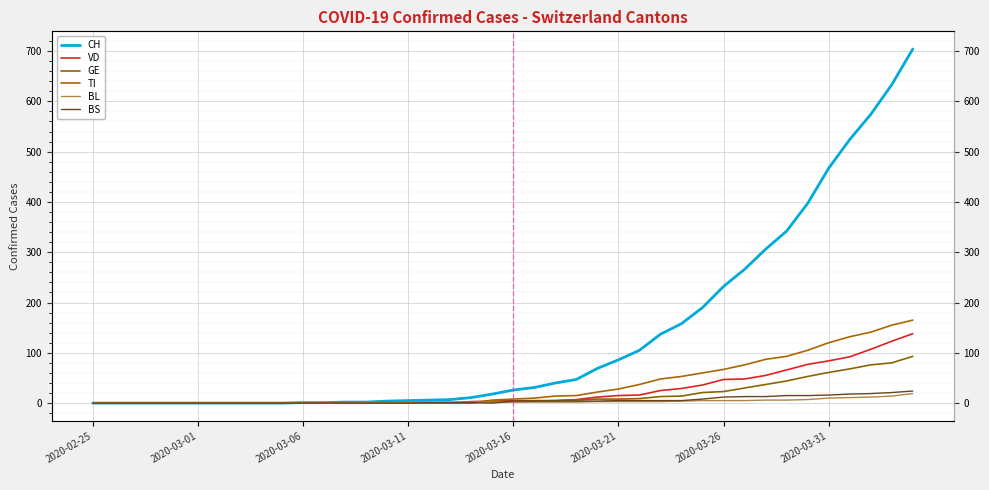

Is it true that BL equals 7 at 2020-03-26?

False